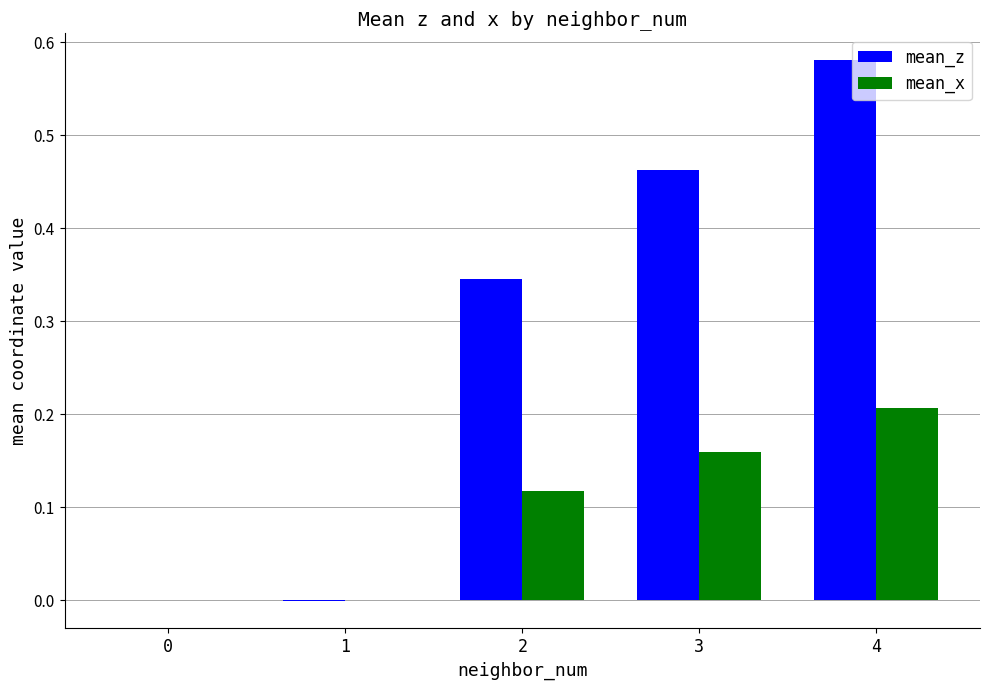

Which series has the largest total across all categories?

mean_z